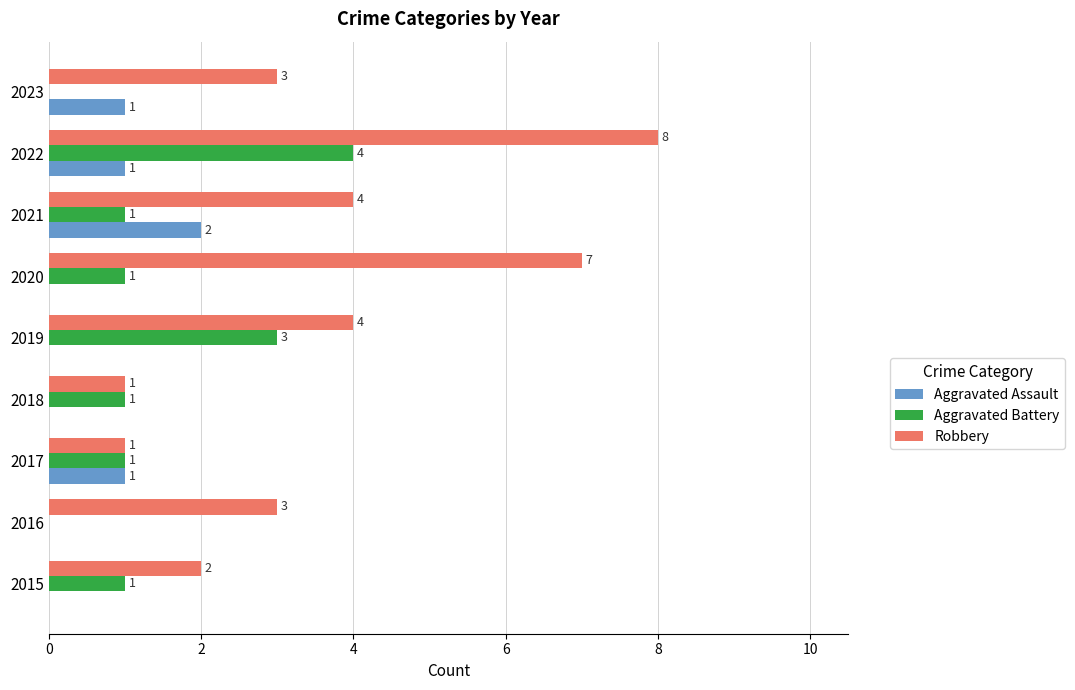

Between 2017 and 2022, which series saw the biggest shift?

Robbery